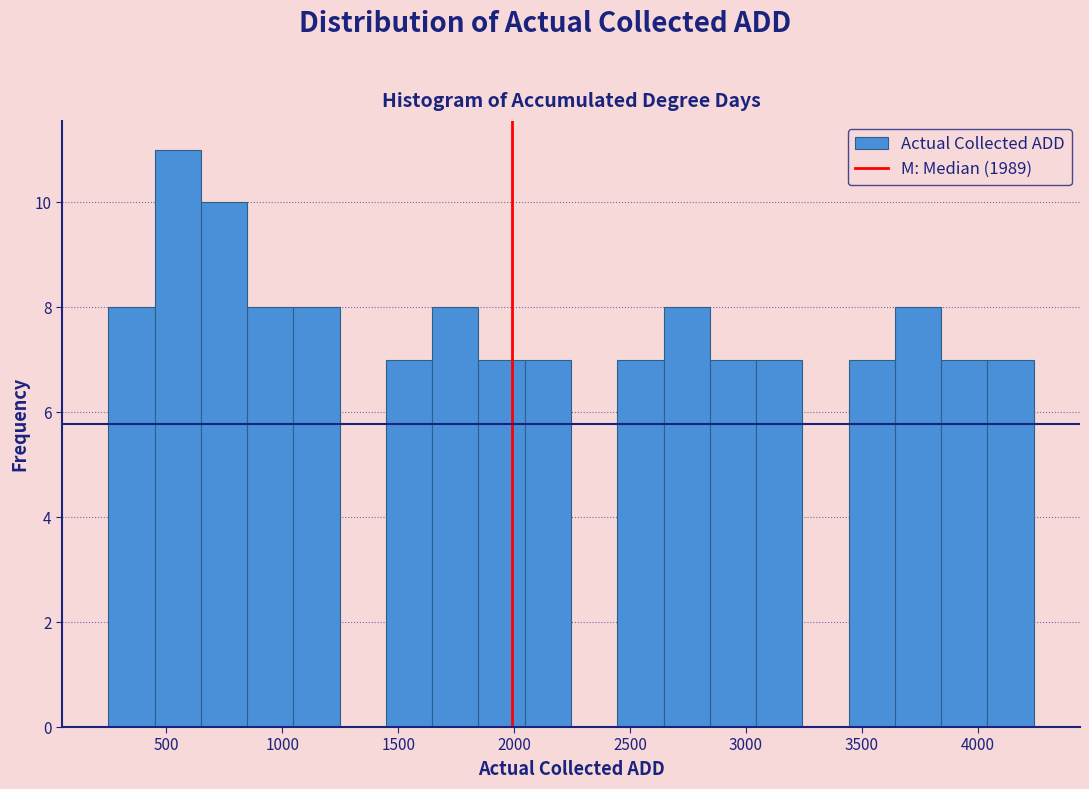

Read against the x-axis, roughly where is the centre of the tallest bar?

550